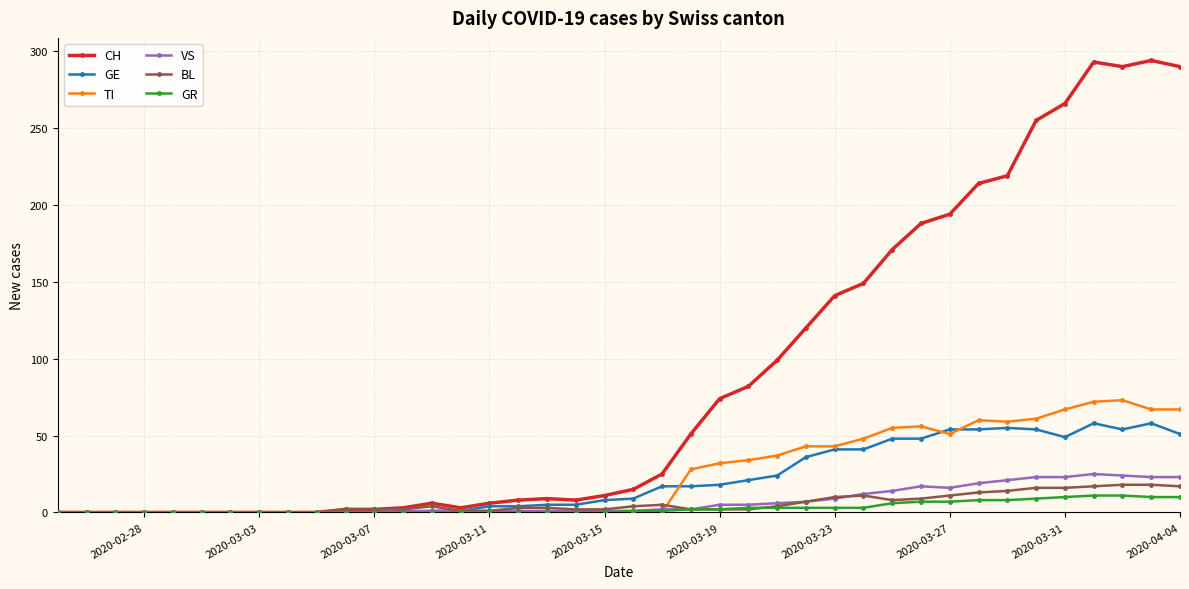

What is the greatest value displayed?

294